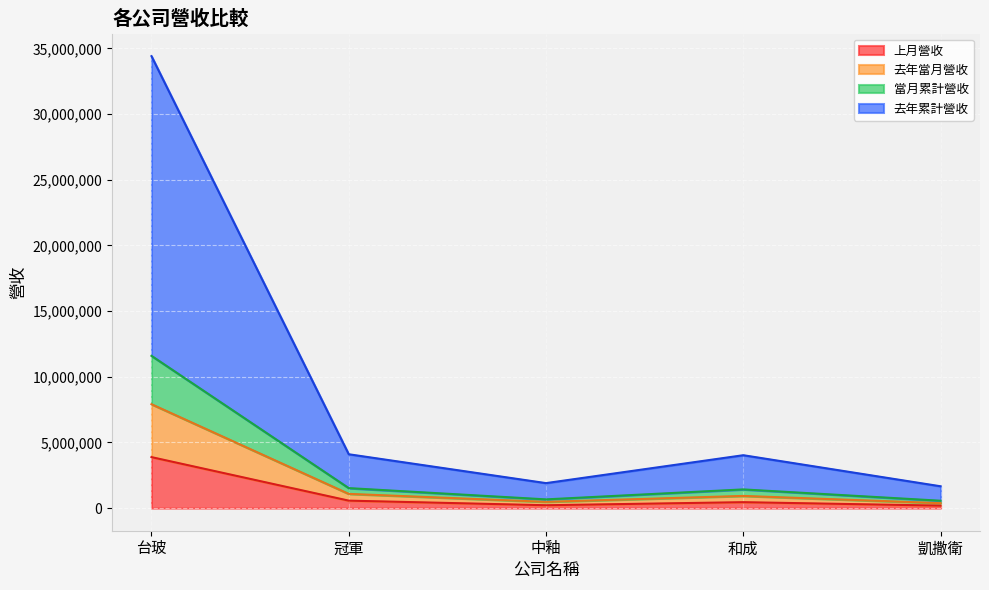

At which category is the sum across all series the highest?

台玻